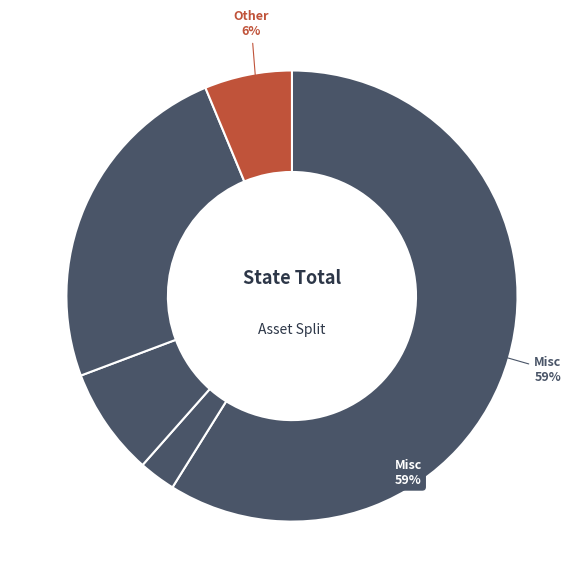

How many slices are in this pie chart?

5